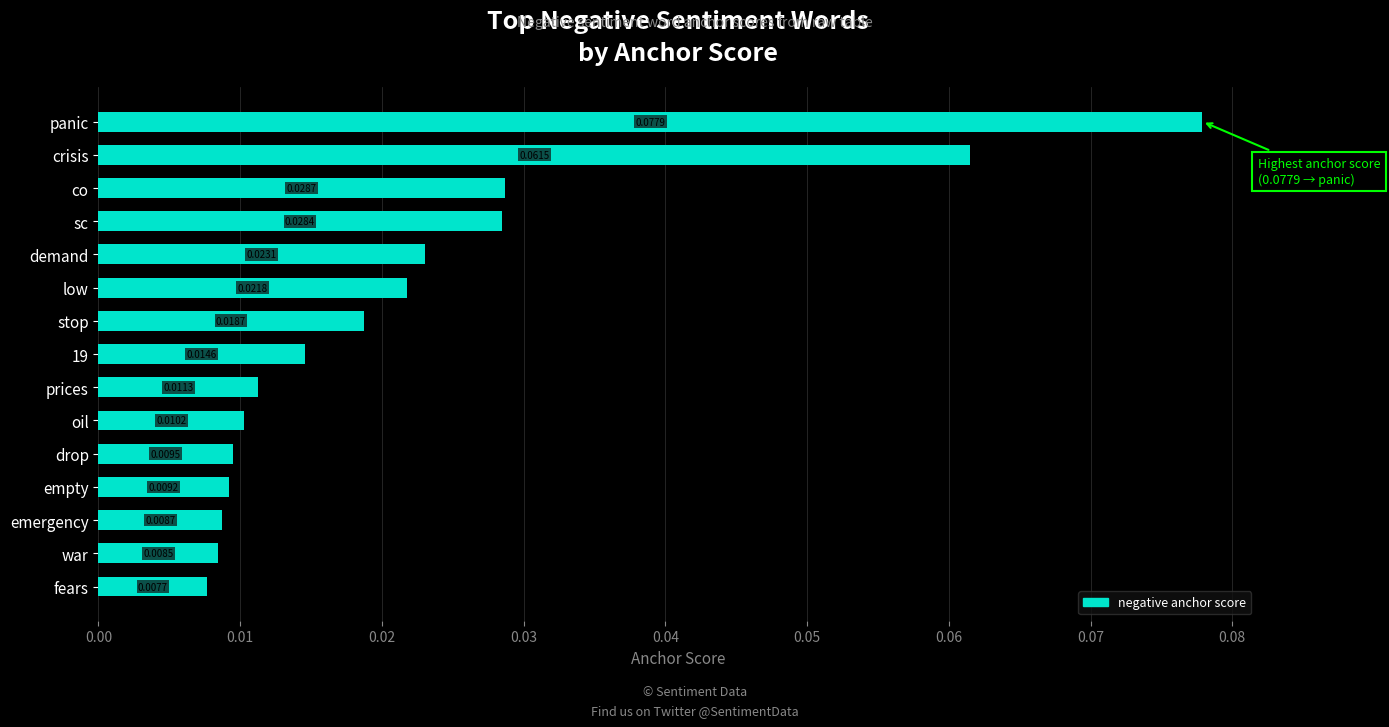

Does the chart contain stacked bars?

No